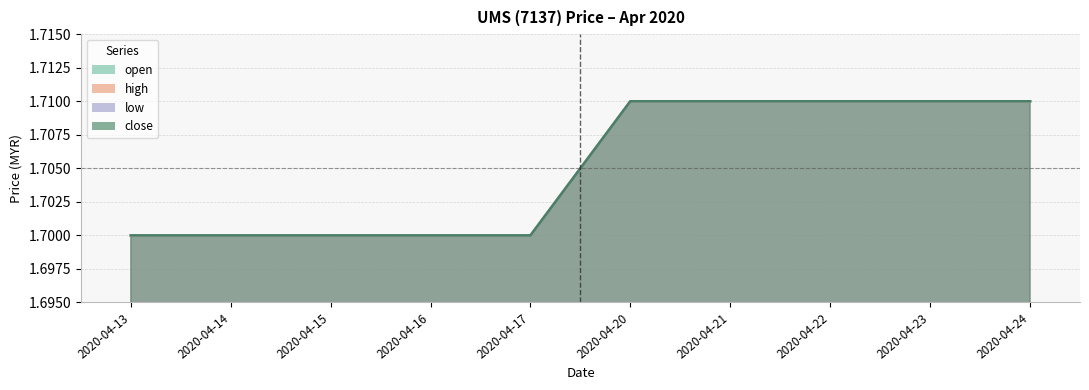

True or false: low and high intersect in this chart.

False